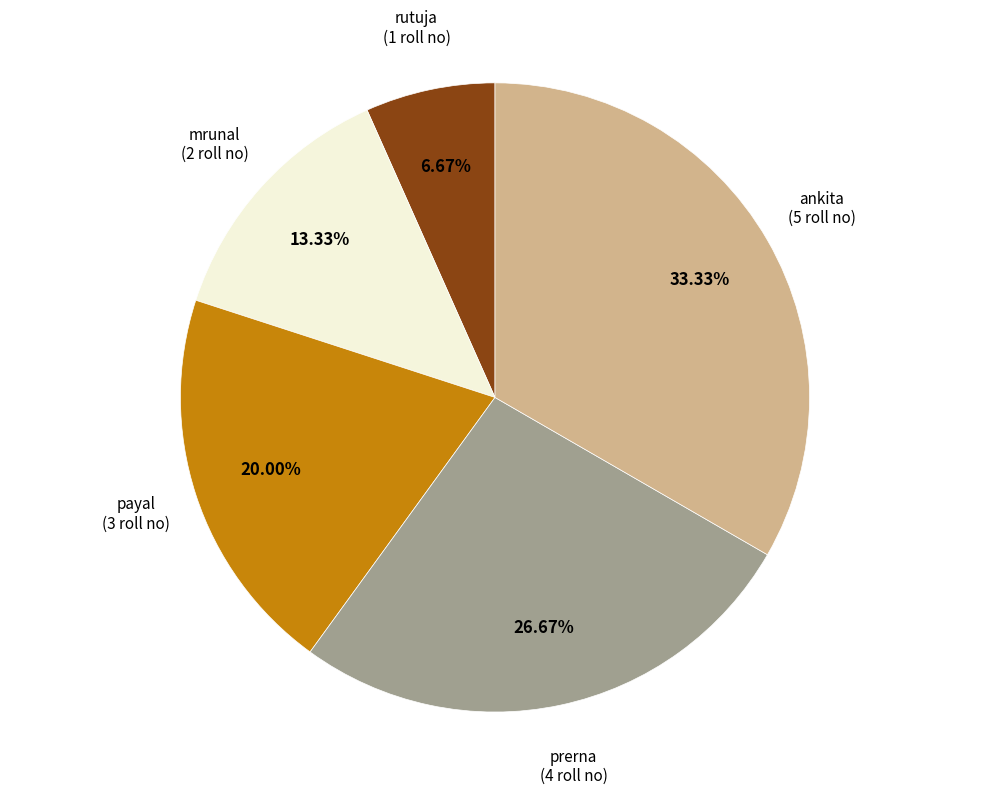

Is the sum of prerna and rutuja greater than half?

No